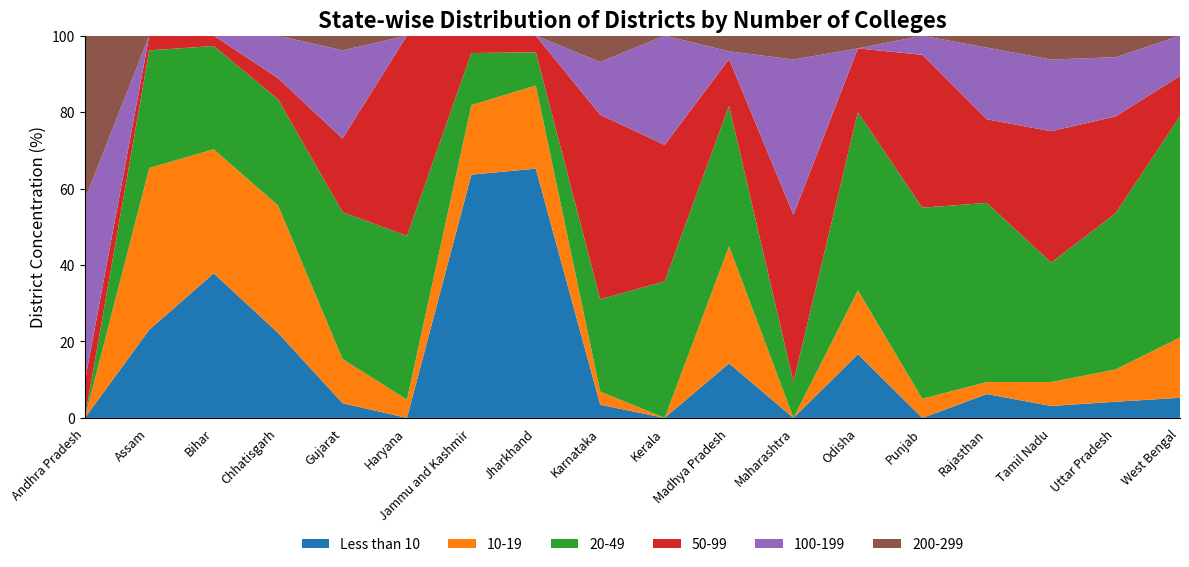

Reading left to right, what are all the values shown in this chart?

Less than 10: Andhra Pradesh=0	Assam=6	Bihar=14	Chhatisgarh=4	Gujarat=1	Haryana=0	Jammu and Kashmir=14	Jharkhand=15	Karnataka=1	Kerala=0	Madhya Pradesh=7	Maharashtra=0	Odisha=5	Punjab=0	Rajasthan=2	Tamil Nadu=1	Uttar Pradesh=3	West Bengal=1
10-19: Andhra Pradesh=0	Assam=11	Bihar=12	Chhatisgarh=6	Gujarat=3	Haryana=1	Jammu and Kashmir=4	Jharkhand=5	Karnataka=1	Kerala=0	Madhya Pradesh=15	Maharashtra=0	Odisha=5	Punjab=1	Rajasthan=1	Tamil Nadu=2	Uttar Pradesh=6	West Bengal=3
20-49: Andhra Pradesh=0	Assam=8	Bihar=10	Chhatisgarh=5	Gujarat=10	Haryana=9	Jammu and Kashmir=3	Jharkhand=2	Karnataka=7	Kerala=5	Madhya Pradesh=18	Maharashtra=3	Odisha=14	Punjab=10	Rajasthan=15	Tamil Nadu=10	Uttar Pradesh=29	West Bengal=11
50-99: Andhra Pradesh=2	Assam=1	Bihar=1	Chhatisgarh=1	Gujarat=5	Haryana=11	Jammu and Kashmir=1	Jharkhand=1	Karnataka=14	Kerala=5	Madhya Pradesh=6	Maharashtra=14	Odisha=5	Punjab=8	Rajasthan=7	Tamil Nadu=11	Uttar Pradesh=18	West Bengal=2
100-199: Andhra Pradesh=10	Assam=0	Bihar=0	Chhatisgarh=2	Gujarat=6	Haryana=0	Jammu and Kashmir=0	Jharkhand=0	Karnataka=4	Kerala=4	Madhya Pradesh=1	Maharashtra=13	Odisha=0	Punjab=1	Rajasthan=6	Tamil Nadu=6	Uttar Pradesh=11	West Bengal=2
200-299: Andhra Pradesh=9	Assam=0	Bihar=0	Chhatisgarh=0	Gujarat=1	Haryana=0	Jammu and Kashmir=0	Jharkhand=0	Karnataka=2	Kerala=0	Madhya Pradesh=2	Maharashtra=2	Odisha=1	Punjab=0	Rajasthan=1	Tamil Nadu=2	Uttar Pradesh=4	West Bengal=0